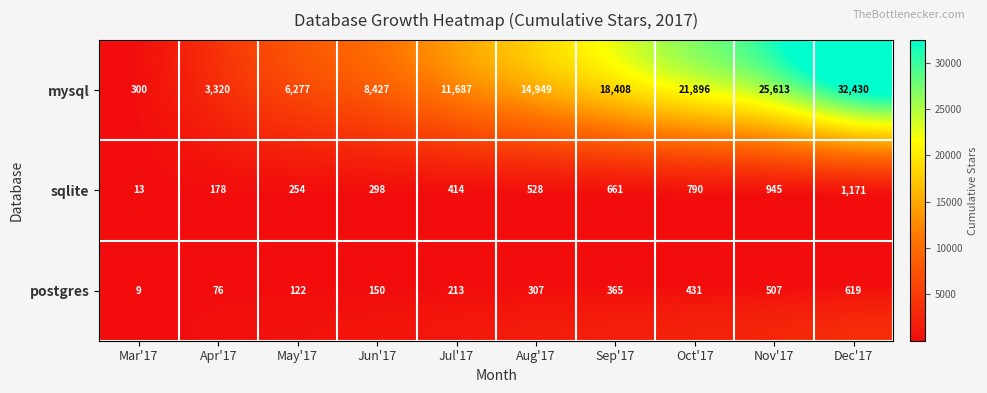

The value of postgres at Dec'17 is 619. True or false?

True